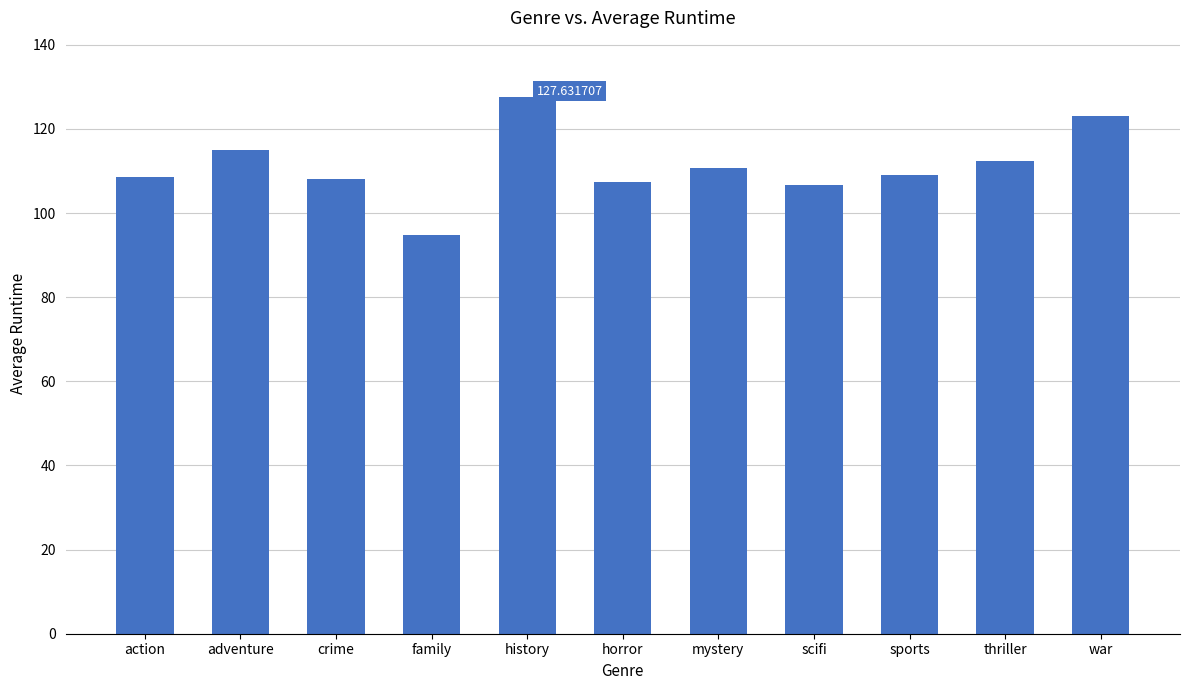

What is the label of the 7th bar from the left?

mystery